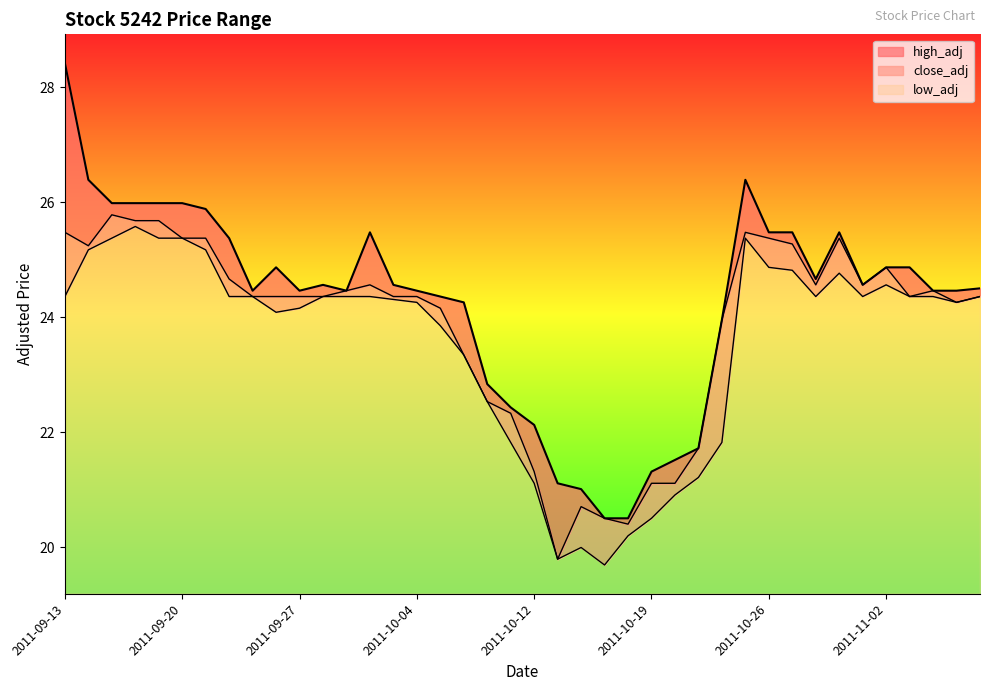

Does the chart display data point markers on the line(s)?

No